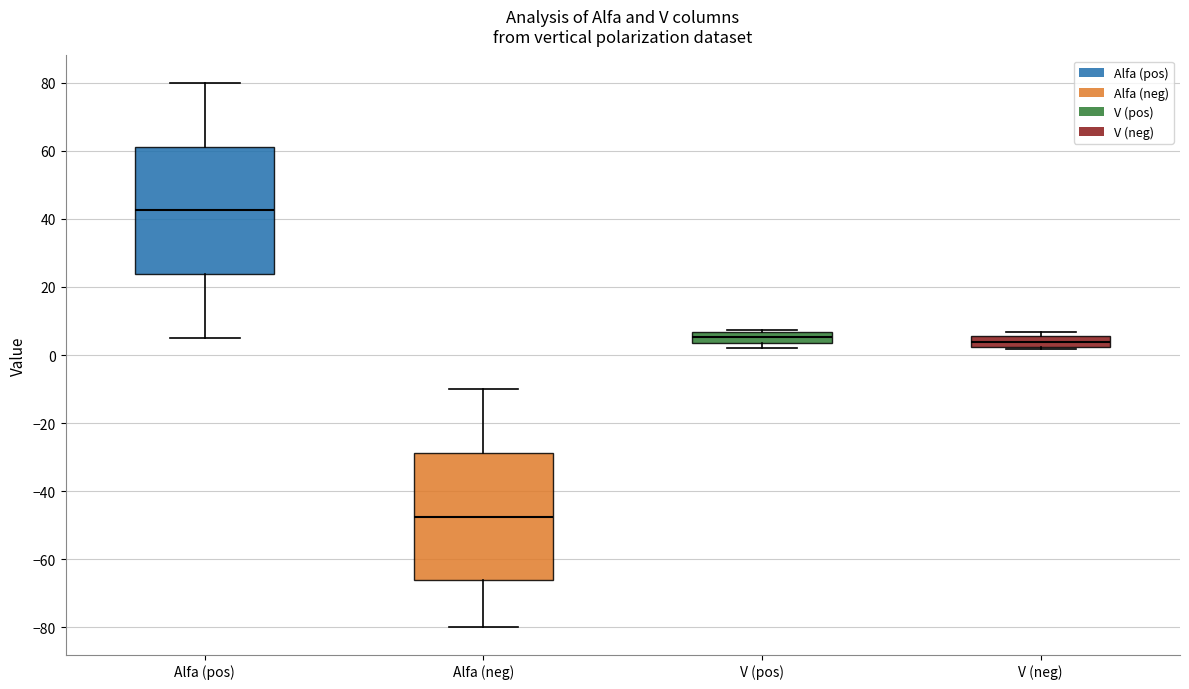

Reading left to right, read every box against the y-axis: the position of its median line, the range the box covers, and the ends of its whiskers. The values are not printed on the chart, so give them approximately, as read against the axis.

Alfa (pos): median 42, box 24 to 62, whiskers 6 to 80
Alfa (neg): median -48, box -66 to -28, whiskers -80 to -10
V (pos): median 6 (inside the box), box 4 to 6, whiskers 2 to 8
V (neg): median 4, box 2 to 6, whiskers 2 (just below the box's lower edge) to 6 (just above the box's upper edge)